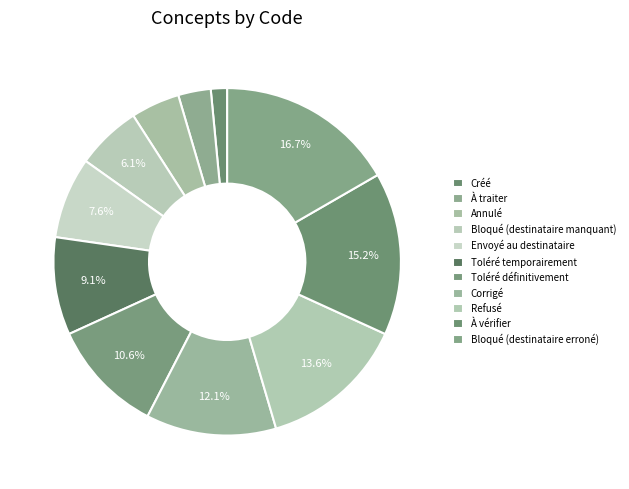

Count the number of slices in the pie.

11